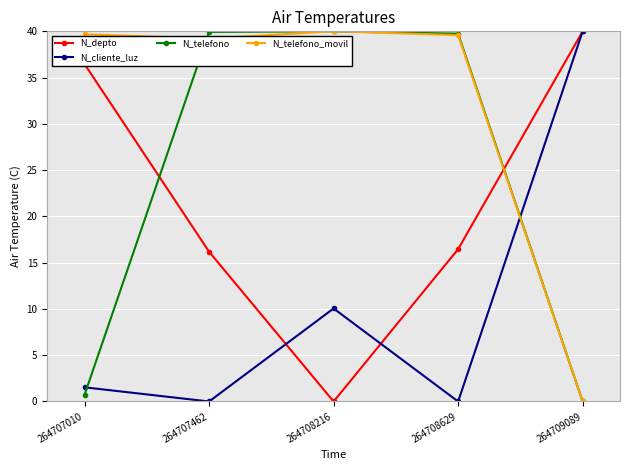

True or false: N_telefono_movil and N_depto intersect in this chart.

True